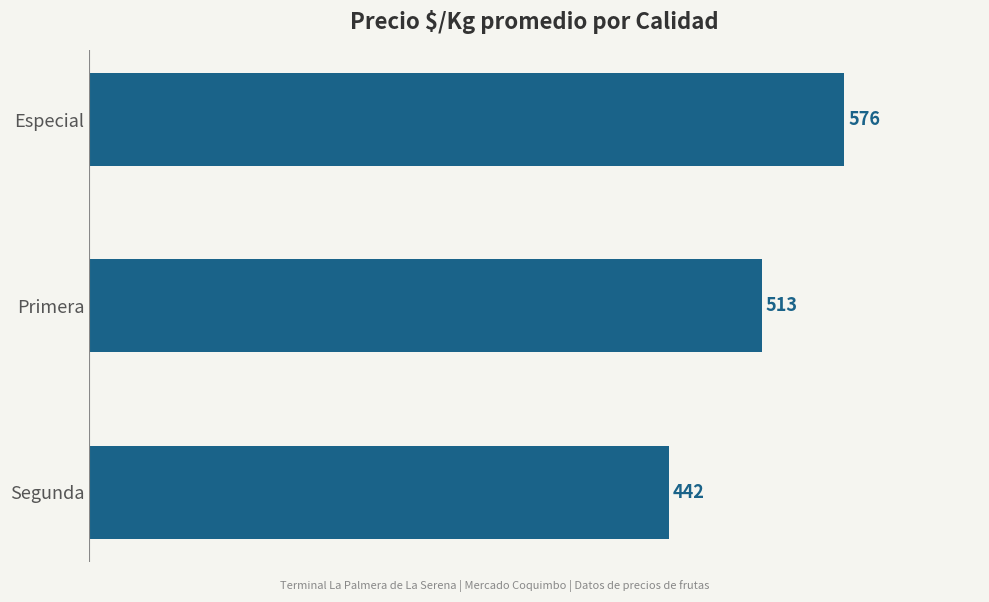

Rank the categories by value from lowest to highest.

Segunda, Primera, Especial